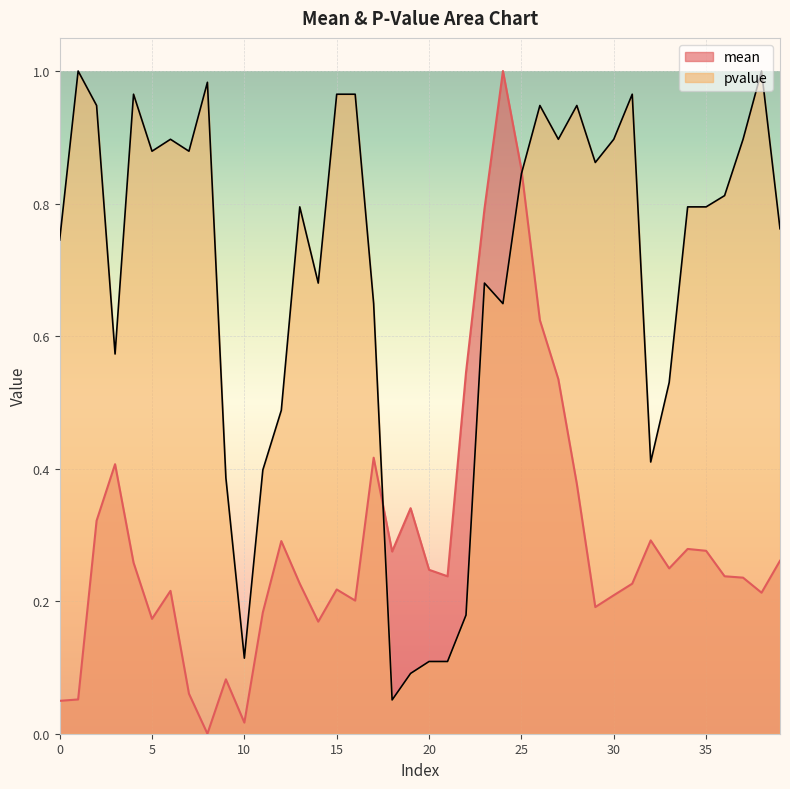

Which category has the lowest value across all series?

8